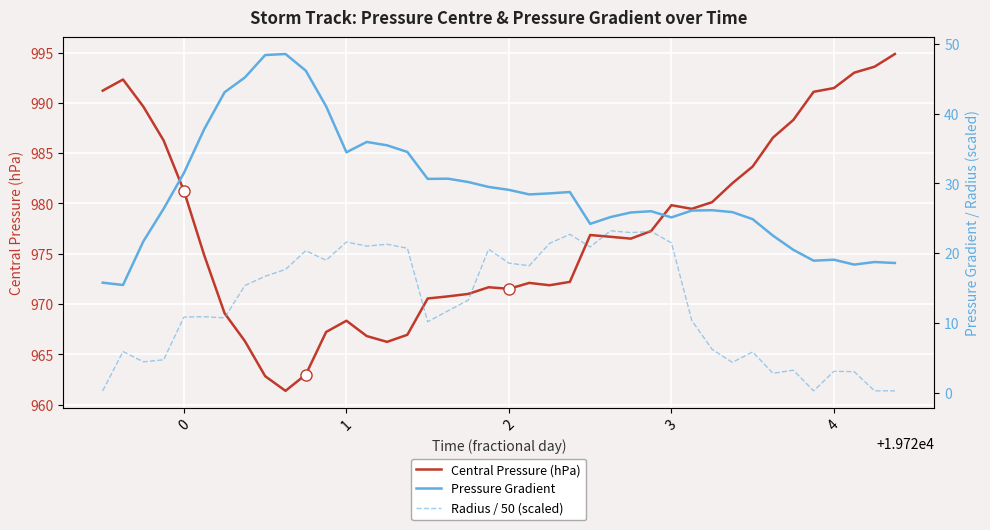

What is the highest value of the Central Pressure (hPa) series?

994.9